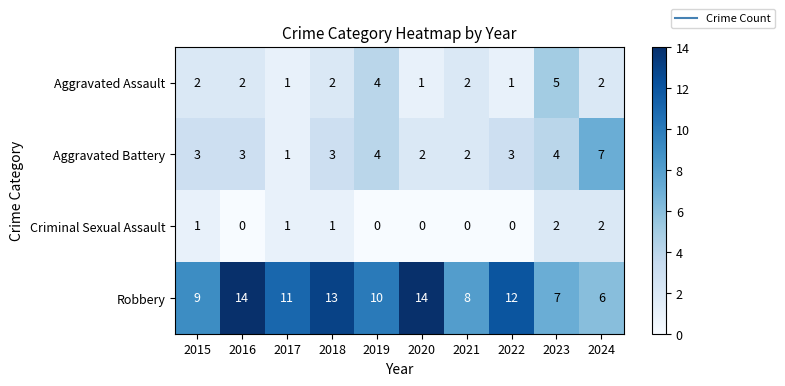

What is the average value of the Robbery series?

10